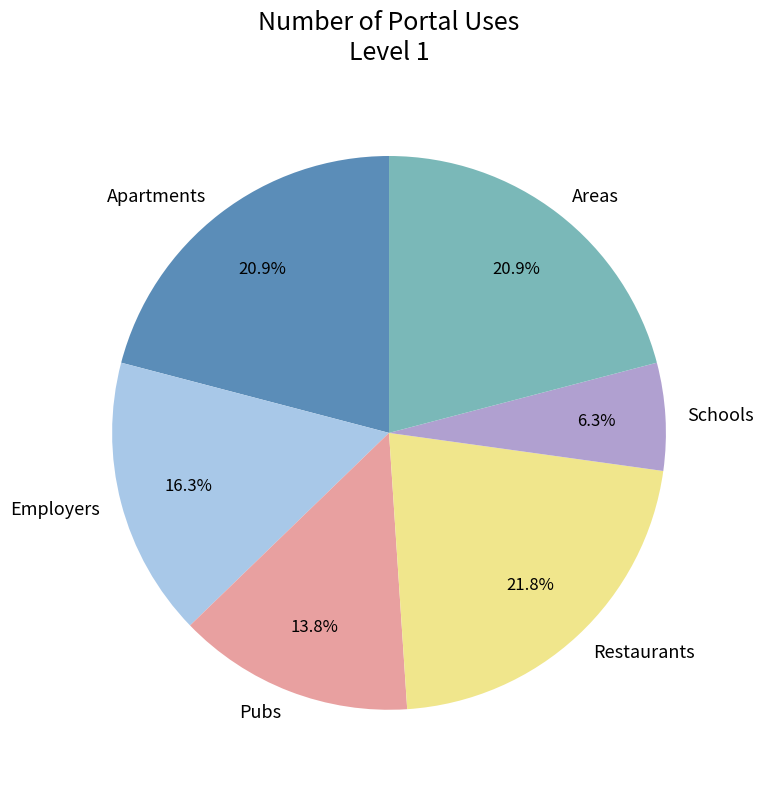

To the nearest percent, what portion does Apartments represent?

21%